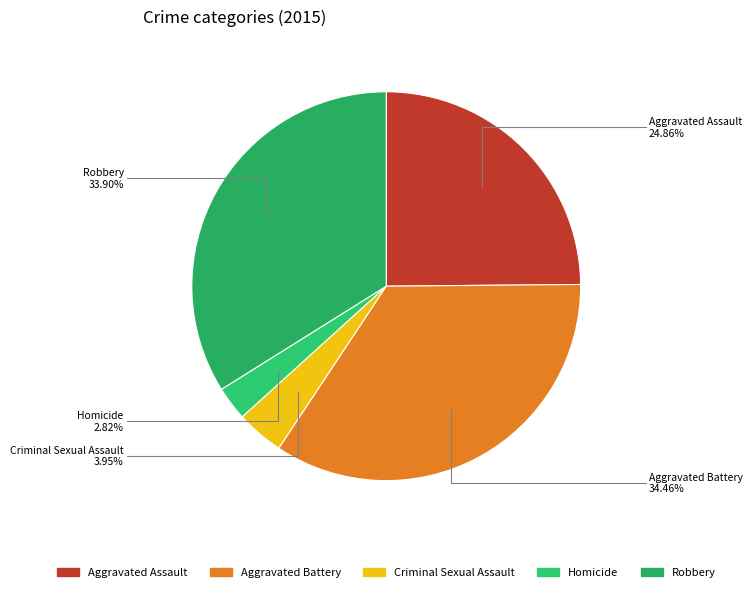

Which slice is the largest?

Aggravated Battery